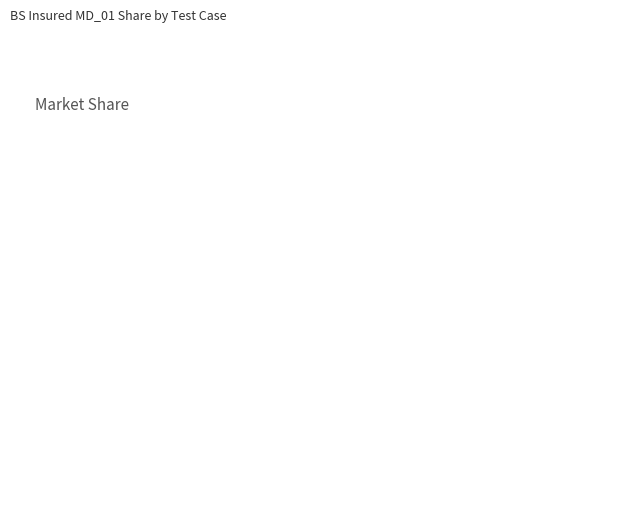

How much of the chart is everything except Declared Value?

2.1%